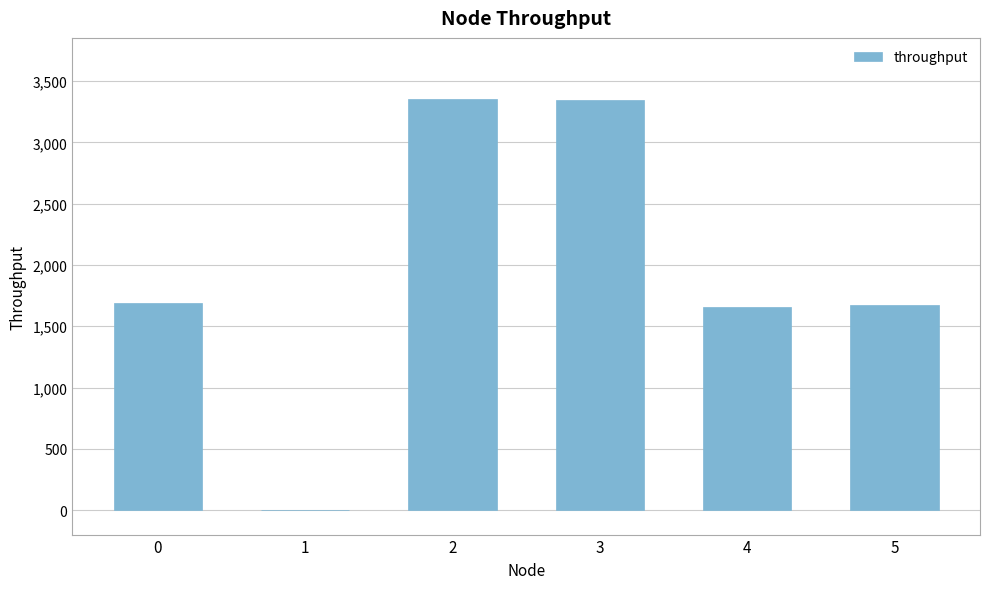

Approximately how many times larger is the value at 4 compared to 2?

0.5